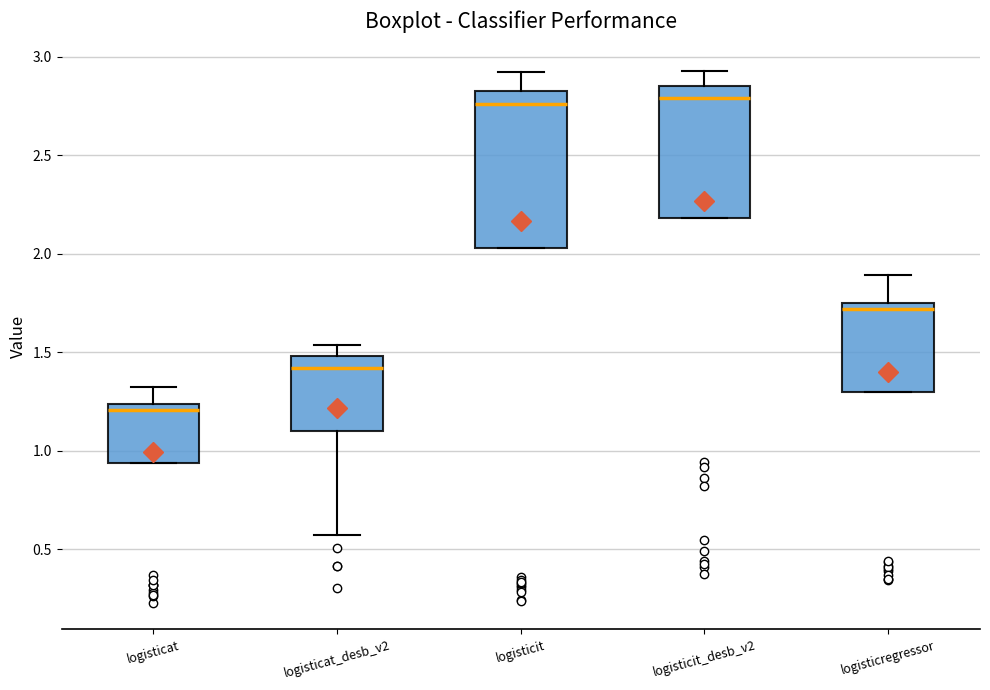

Comparing the boxes themselves (not the whiskers), which one is the tallest?

logisticit